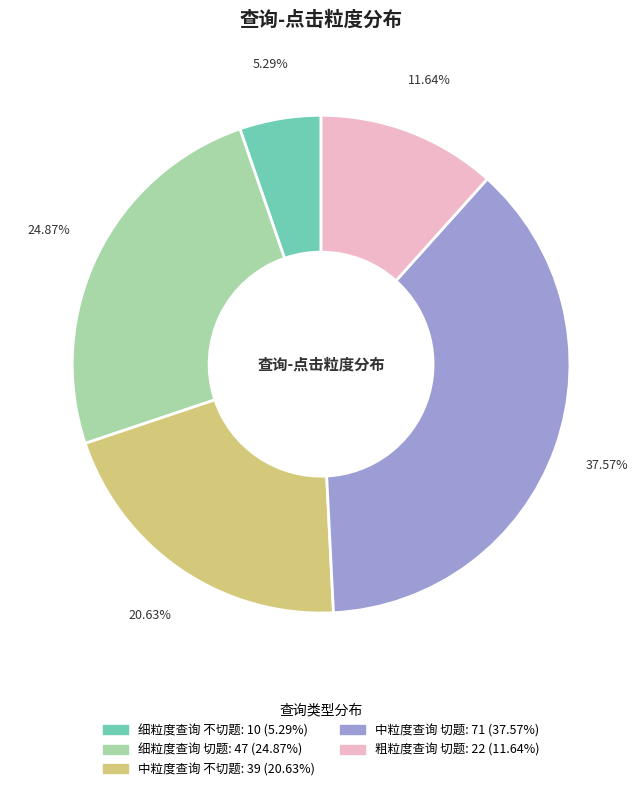

Count the number of slices in the pie.

5